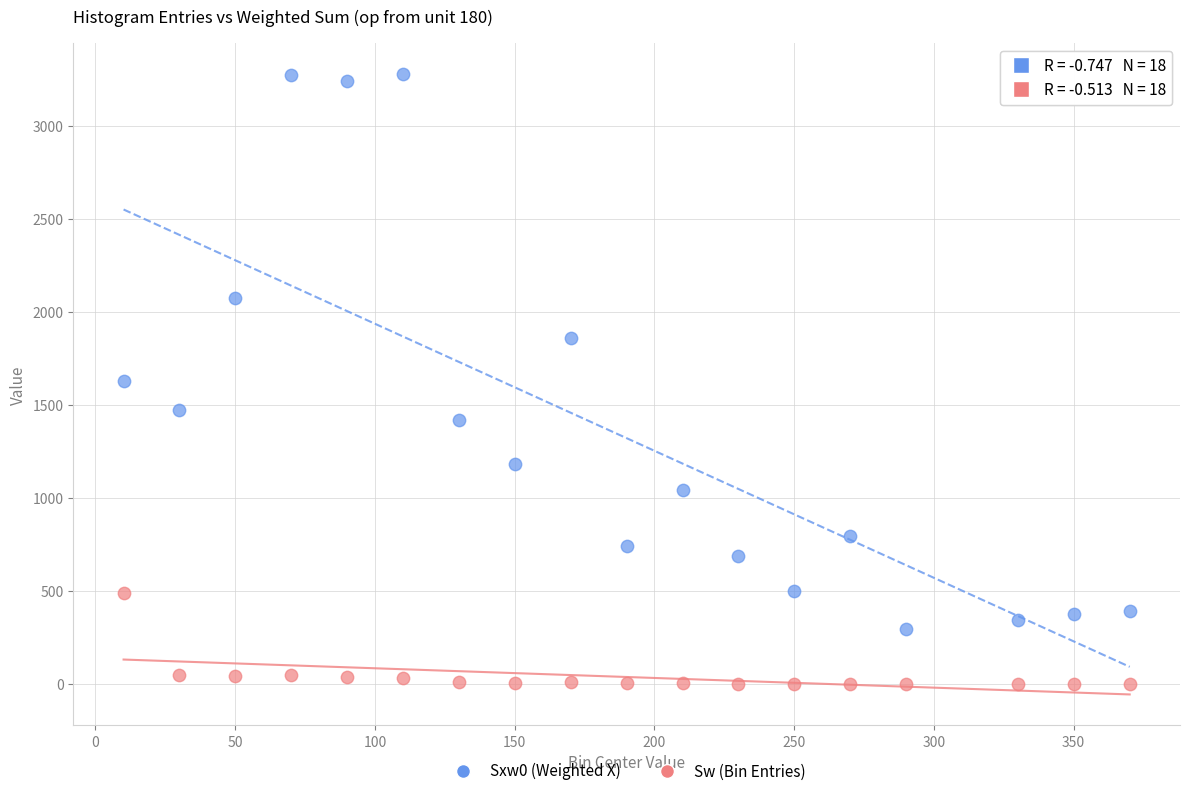

Across all data points, what is the range of Y values (max minus min)?

3277.9